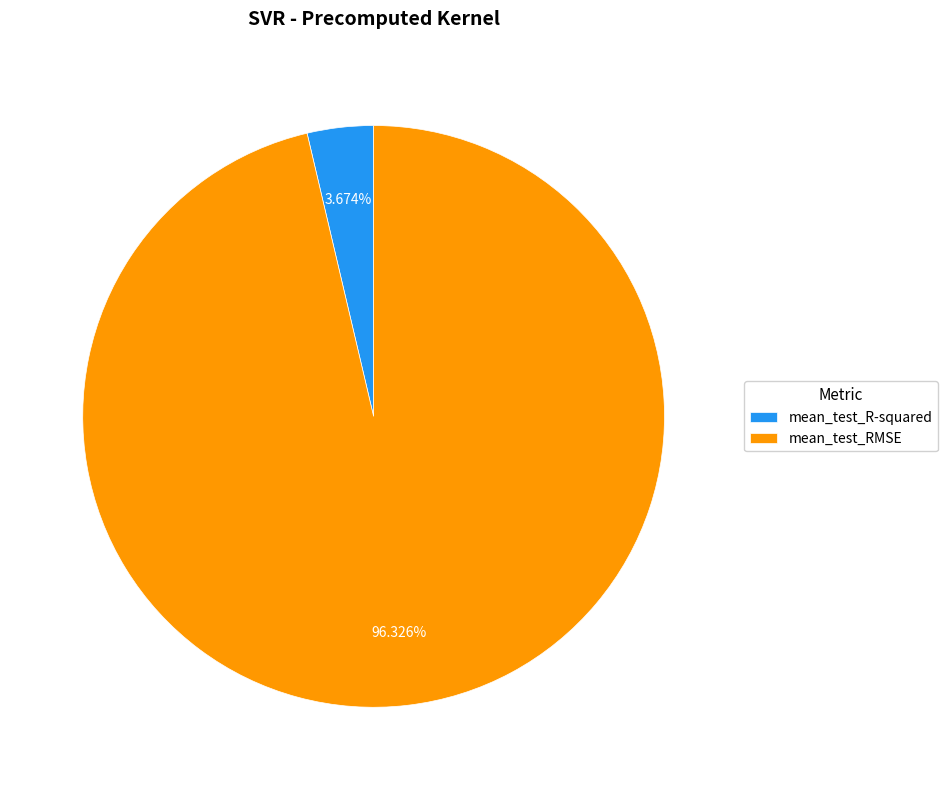

Which slice is the largest?

mean_test_RMSE